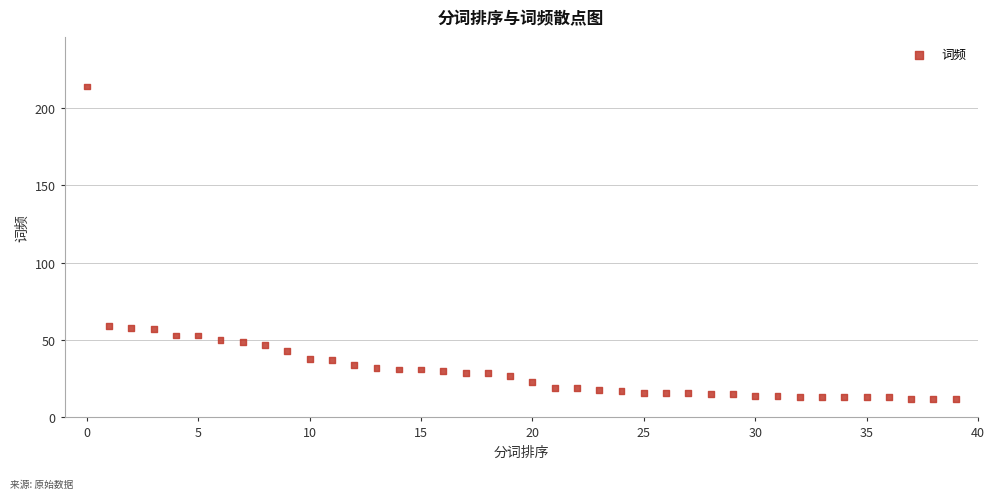

What is the range of Y values (max minus min)?

202